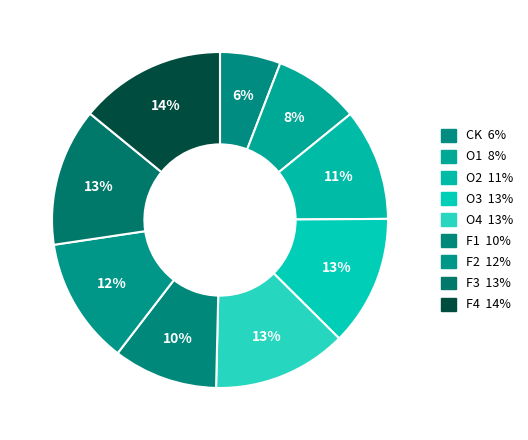

How many slices are in this pie chart?

9